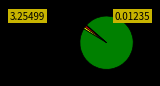

Which slice represents more than half of the pie?

Training Time